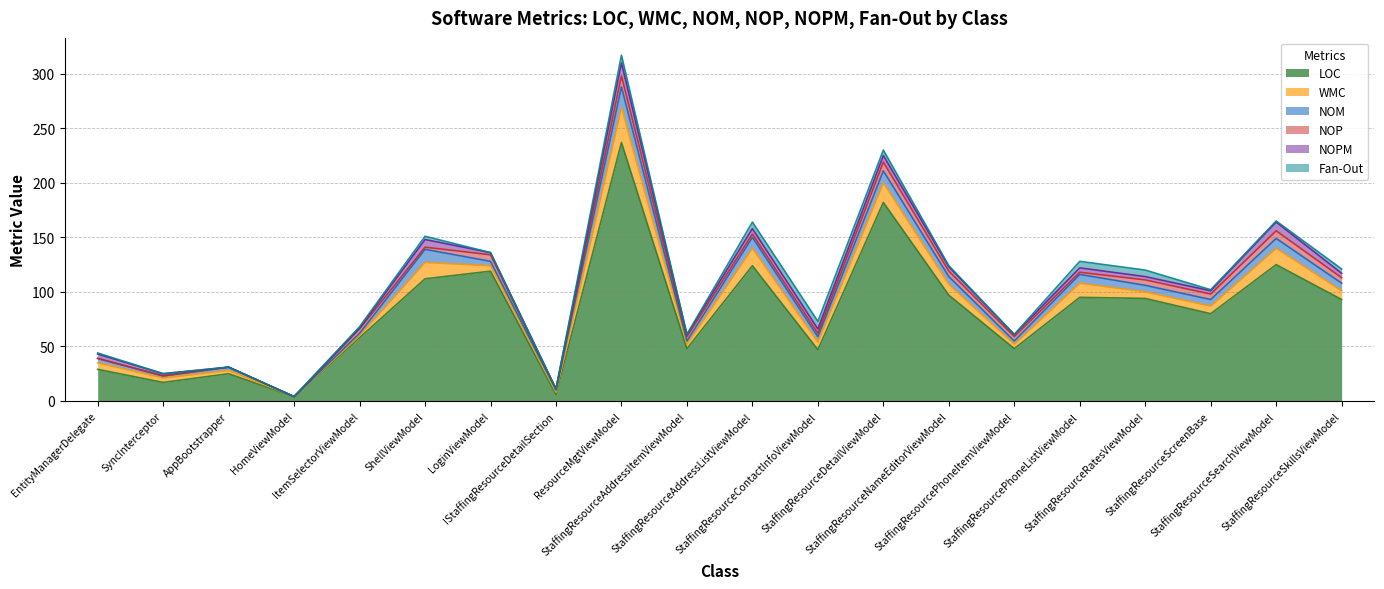

What is the spread (max minus min) of values at StaffingResourceScreenBase?

79